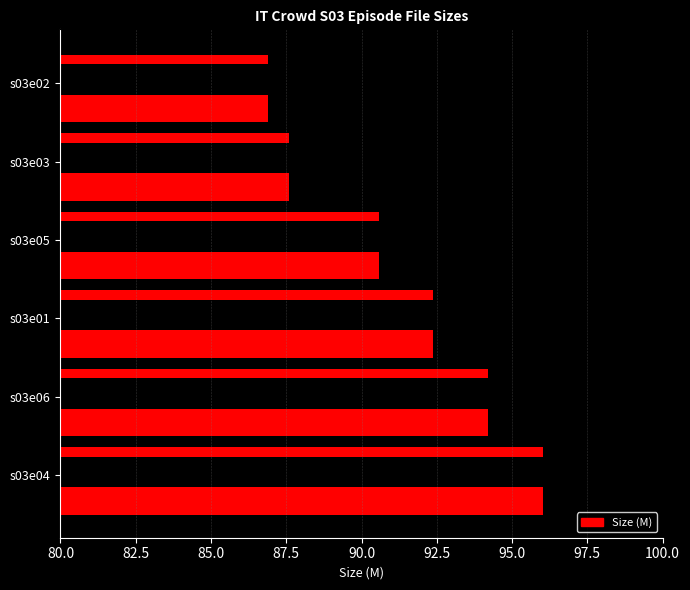

The value at s03e01 is 146.2. True or false?

False